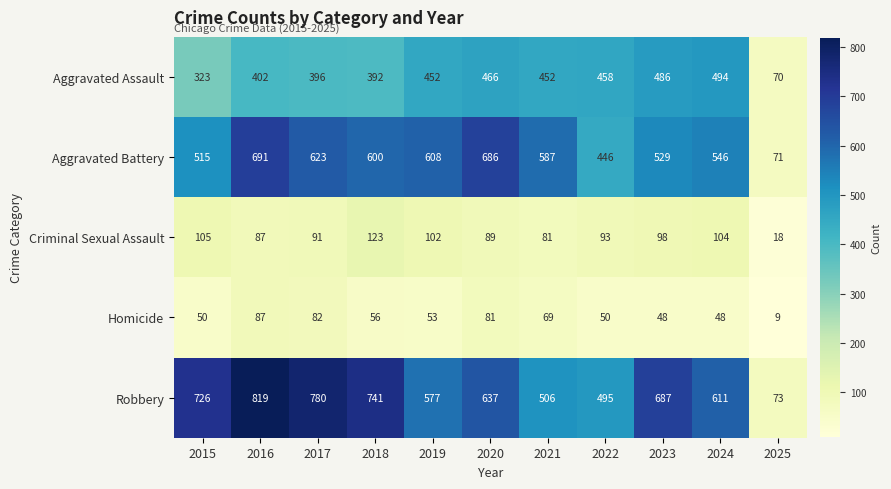

Which series has the largest total across all categories?

Robbery